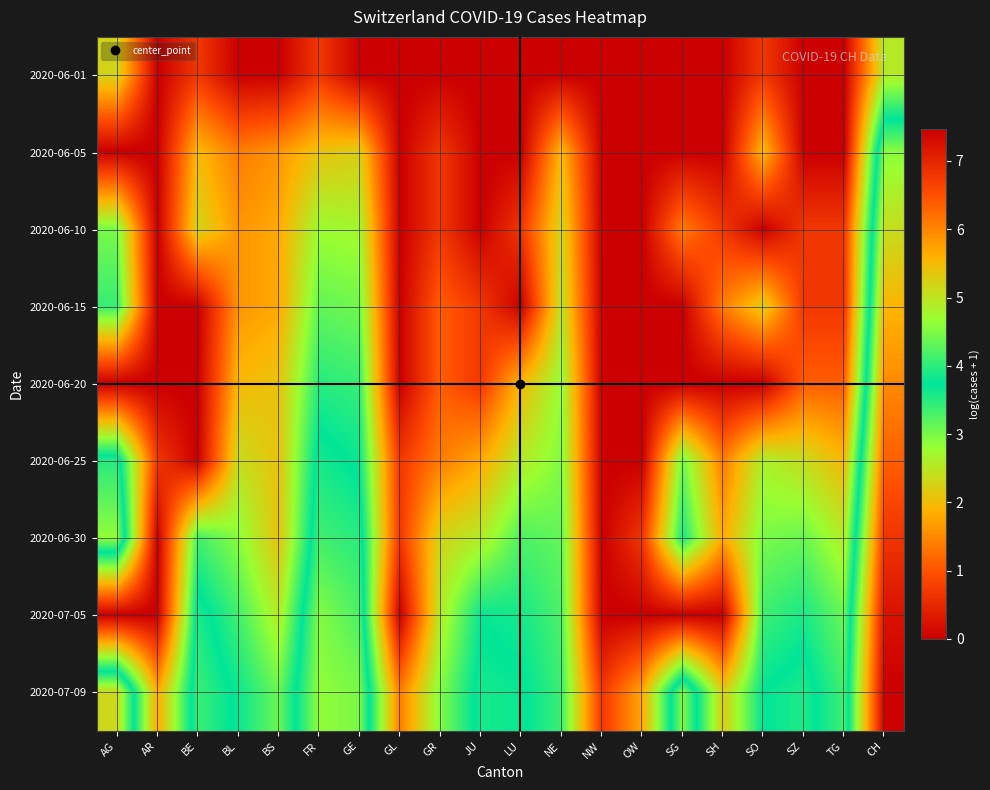

Reading left to right, list all the values displayed in this chart.

2020-06-01: AG=2.3	AR=0.0	BE=0.7	BL=0.0	BS=0.0	FR=0.7	GE=0.0	GL=0.0	GR=0.0	JU=0.0	LU=0.0	NE=0.0	NW=0.0	OW=0.0	SG=0.0	SH=0.0	SO=0.7	SZ=0.0	TG=0.0	CH=2.6
2020-06-05: AG=0.0	AR=0.0	BE=1.9	BL=1.4	BS=1.6	FR=2.1	GE=2.2	GL=0.0	GR=0.7	JU=0.0	LU=0.0	NE=1.9	NW=0.0	OW=0.0	SG=0.0	SH=0.0	SO=1.9	SZ=0.0	TG=0.0	CH=4.6
2020-06-10: AG=3.0	AR=0.0	BE=2.3	BL=1.6	BS=1.8	FR=2.8	GE=2.7	GL=0.0	GR=0.7	JU=0.0	LU=0.7	NE=2.3	NW=0.0	OW=0.0	SG=1.4	SH=0.7	SO=0.0	SZ=0.7	TG=0.7	CH=5.1
2020-06-15: AG=3.4	AR=0.0	BE=0.0	BL=1.6	BS=1.8	FR=3.1	GE=3.0	GL=0.0	GR=1.1	JU=0.7	LU=0.0	NE=2.5	NW=0.0	OW=0.0	SG=0.0	SH=1.4	SO=2.2	SZ=0.7	TG=0.7	CH=5.6
2020-06-20: AG=0.0	AR=0.0	BE=0.0	BL=1.9	BS=2.1	FR=3.5	GE=3.4	GL=0.0	GR=1.1	JU=0.7	LU=1.9	NE=2.8	NW=0.0	OW=0.0	SG=0.0	SH=0.0	SO=0.0	SZ=1.1	TG=1.1	CH=6.0
2020-06-25: AG=4.0	AR=0.7	BE=0.0	BL=2.4	BS=2.1	FR=3.9	GE=3.7	GL=0.7	GR=1.4	JU=1.8	LU=2.6	NE=2.9	NW=0.0	OW=0.0	SG=3.0	SH=1.4	SO=2.6	SZ=2.4	TG=1.9	CH=6.4
2020-06-30: AG=4.6	AR=0.0	BE=3.3	BL=2.9	BS=2.1	FR=4.1	GE=4.0	GL=0.7	GR=2.3	JU=2.6	LU=3.3	NE=3.1	NW=0.0	OW=0.7	SG=3.6	SH=1.8	SO=3.0	SZ=3.1	TG=2.6	CH=6.8
2020-07-05: AG=0.0	AR=0.0	BE=3.9	BL=3.3	BS=2.6	FR=4.5	GE=4.2	GL=0.0	GR=2.6	JU=3.7	LU=3.6	NE=3.3	NW=0.0	OW=0.0	SG=0.0	SH=0.0	SO=3.4	SZ=3.6	TG=3.1	CH=7.2
2020-07-09: AG=5.1	AR=1.8	BE=4.1	BL=3.7	BS=3.1	FR=4.6	GE=4.5	GL=1.4	GR=2.9	JU=3.9	LU=3.8	NE=3.4	NW=0.7	OW=1.8	SG=4.5	SH=2.2	SO=3.7	SZ=3.9	TG=3.3	CH=7.5